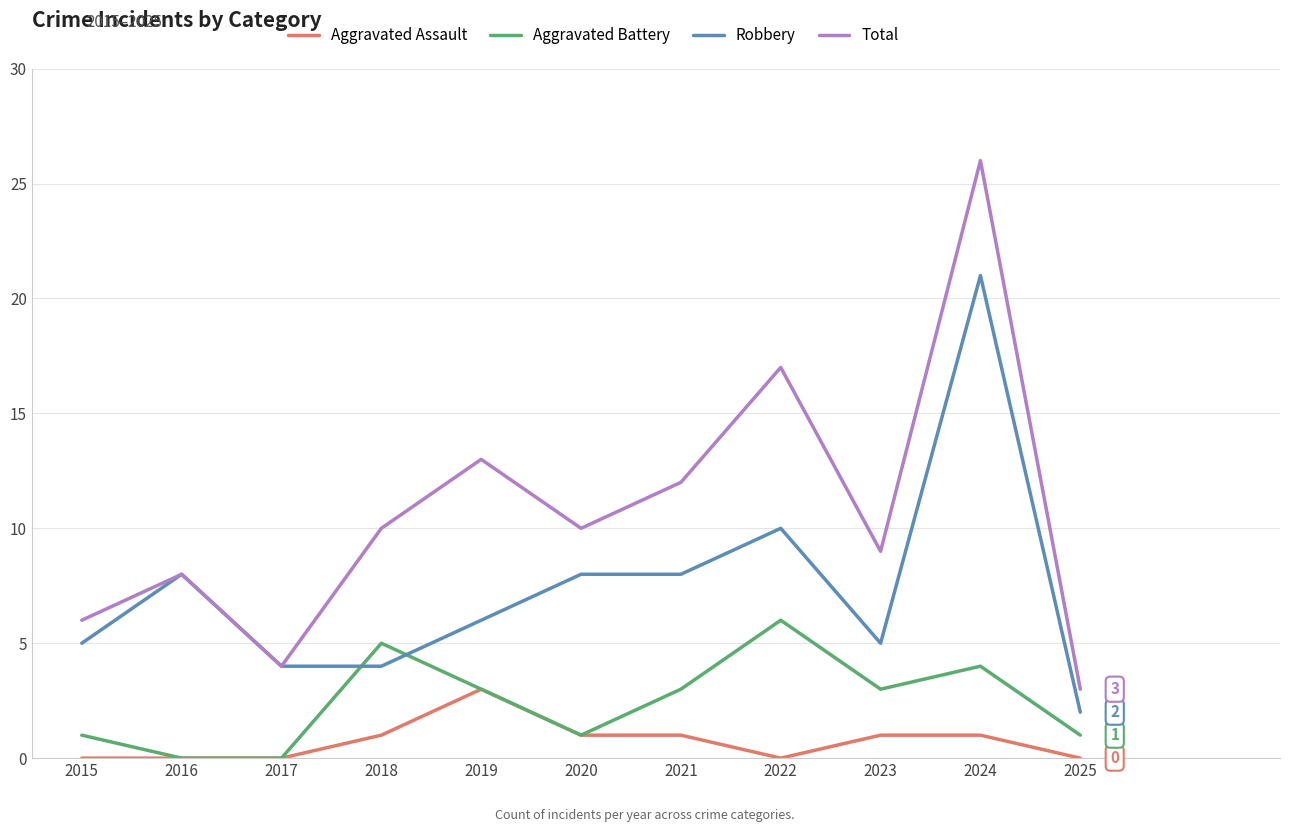

What are all the series names shown in the legend?

Aggravated Assault, Aggravated Battery, Robbery, Total